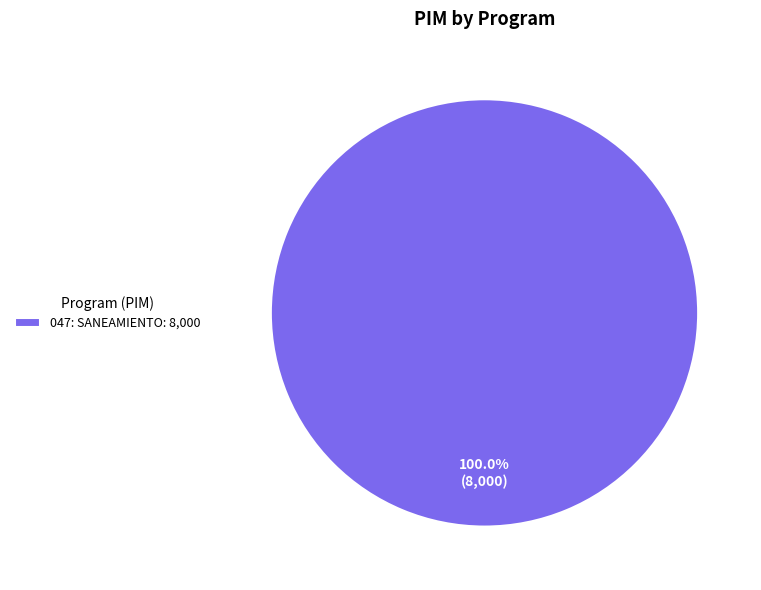

Does any single category account for the majority?

Yes